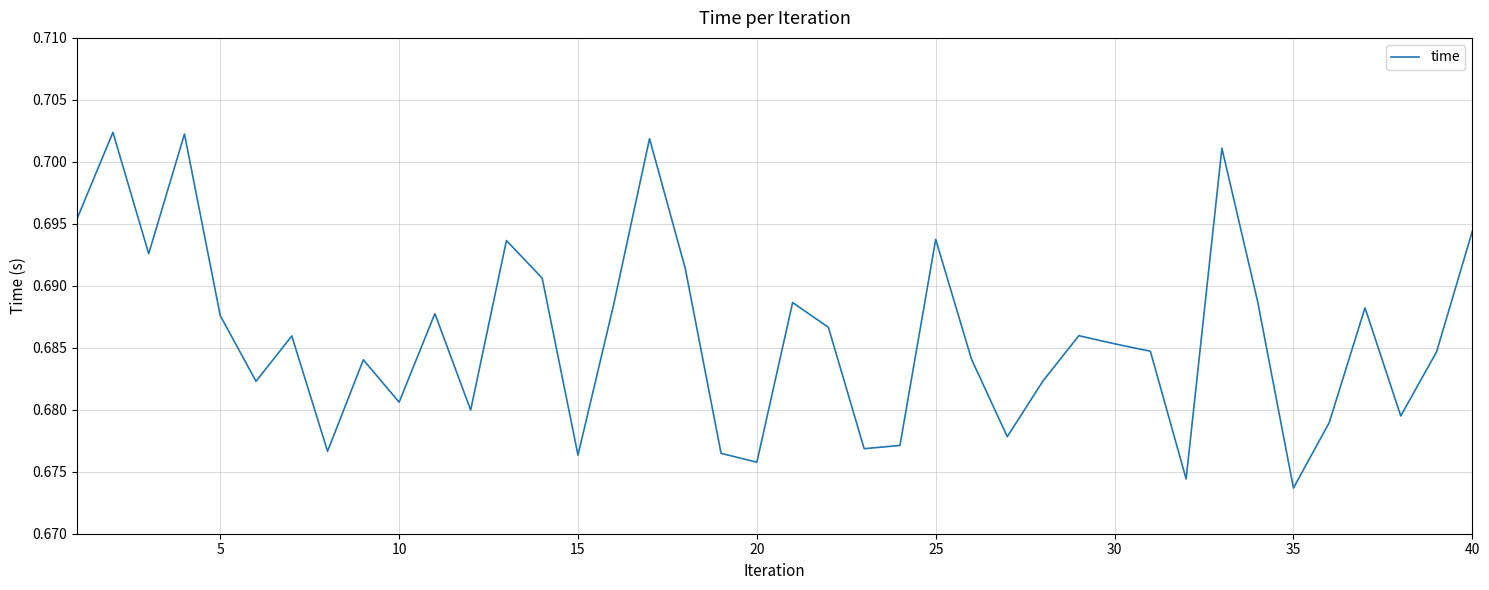

Which label corresponds to the smallest value in the chart?

35